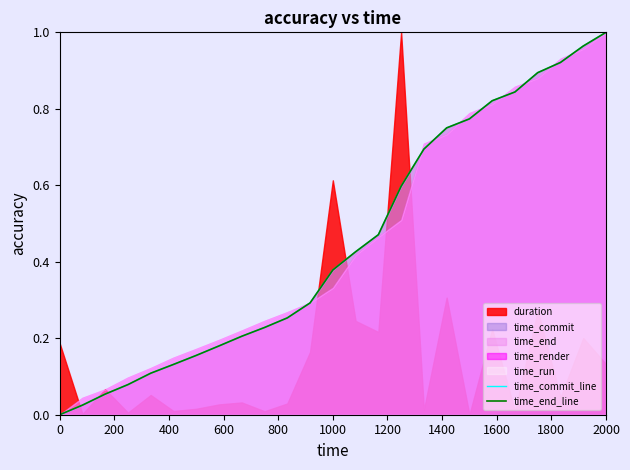

True or false: time_end_line and time_commit_line cross at least once.

True